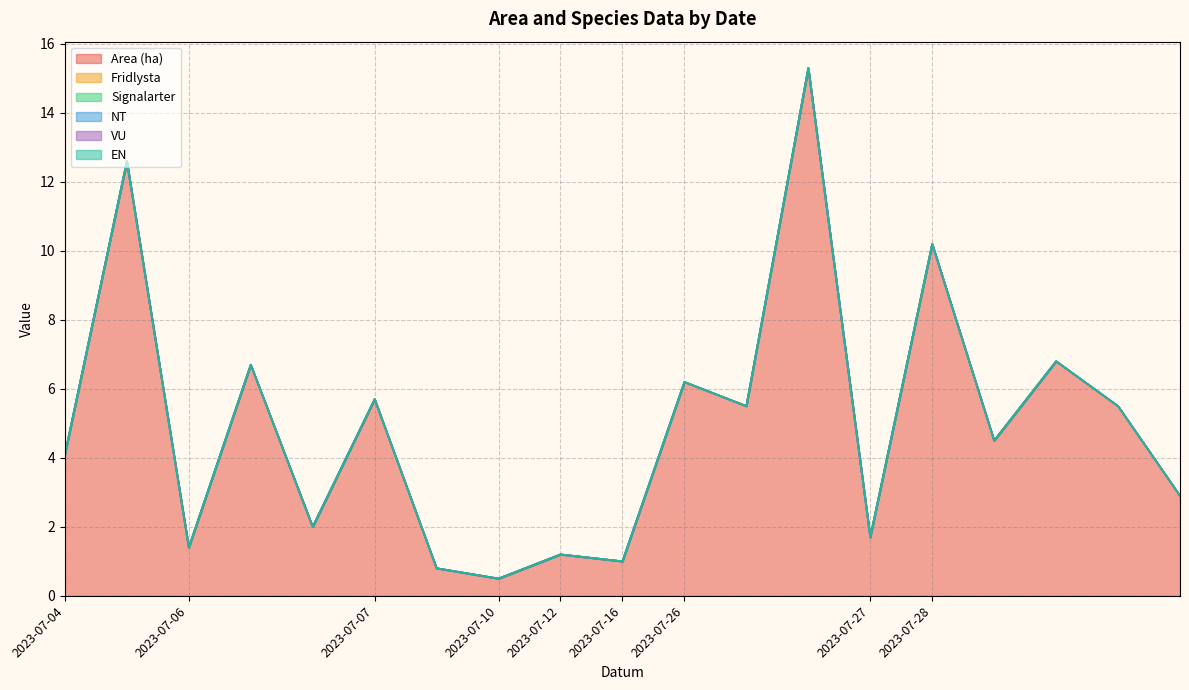

True or false: Fridlysta has more than 2 points higher than both neighbors.

False